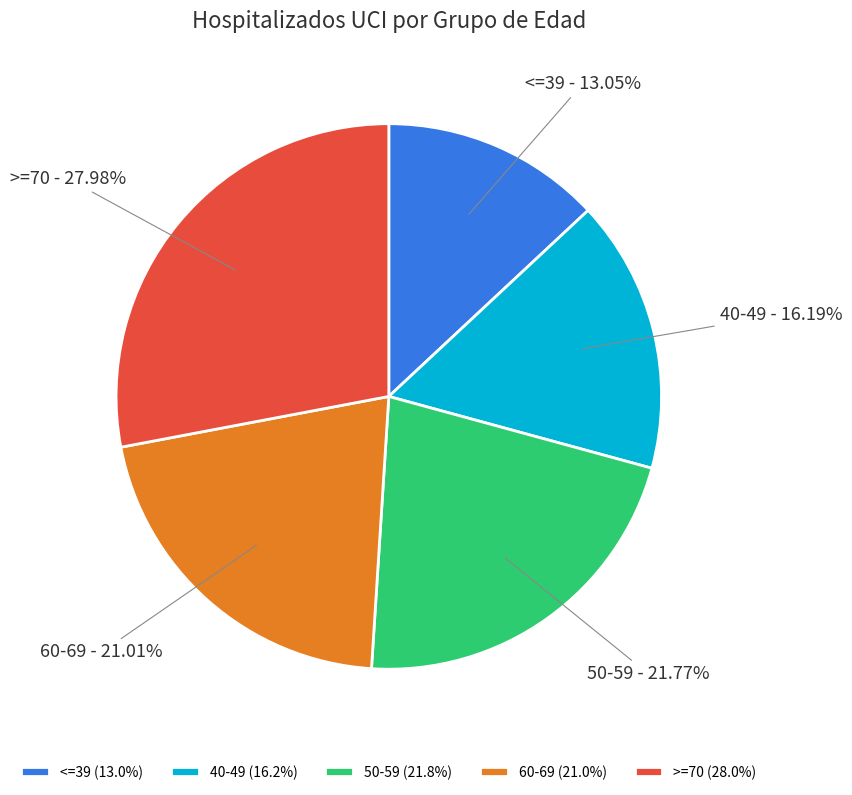

Is there any slice that represents more than half of the pie?

No